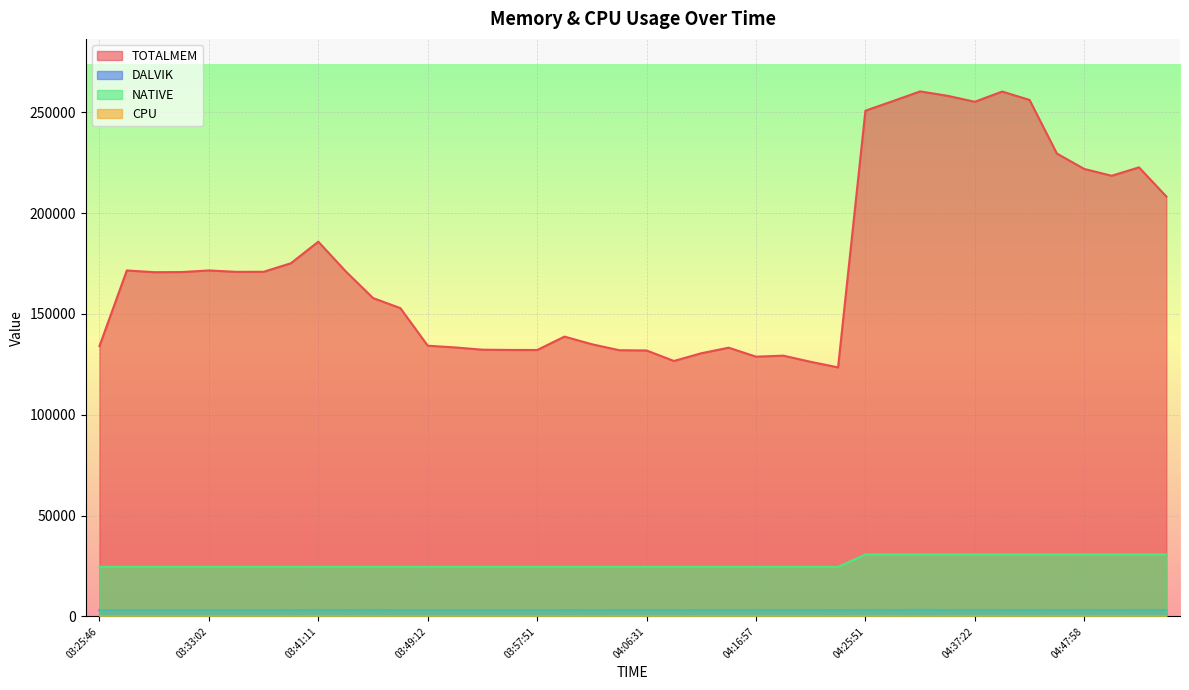

At which category does the chart reach its peak across all series?

04:31:38